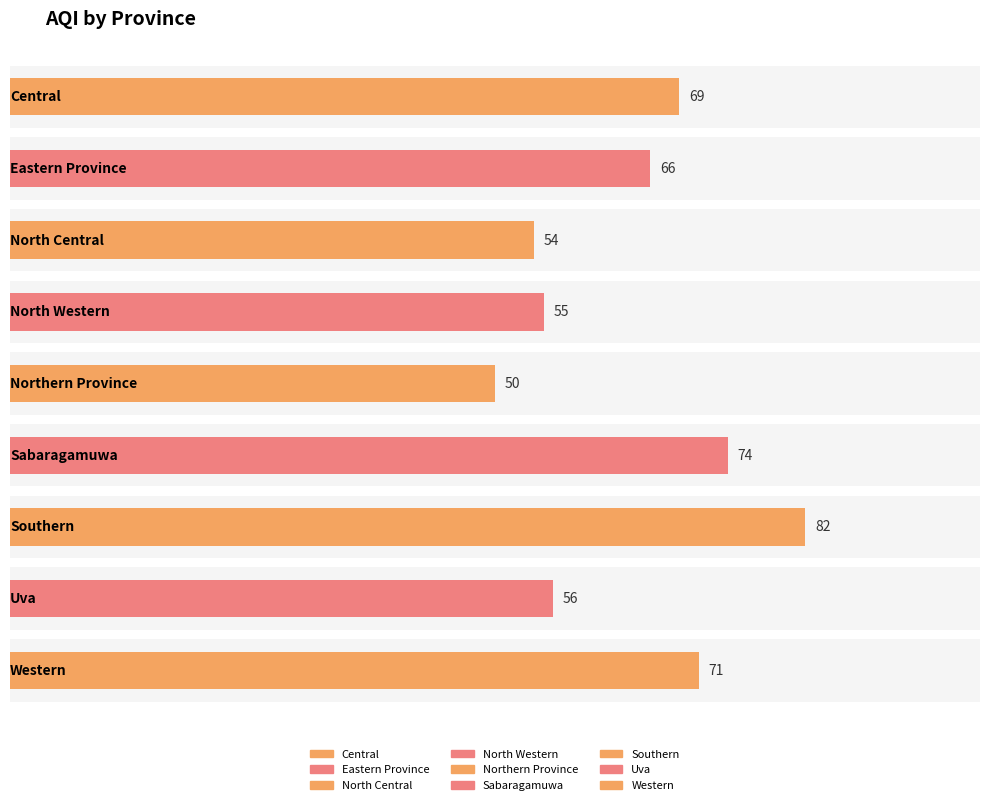

What is the ratio of the value at North Central to the value at Central?

0.8